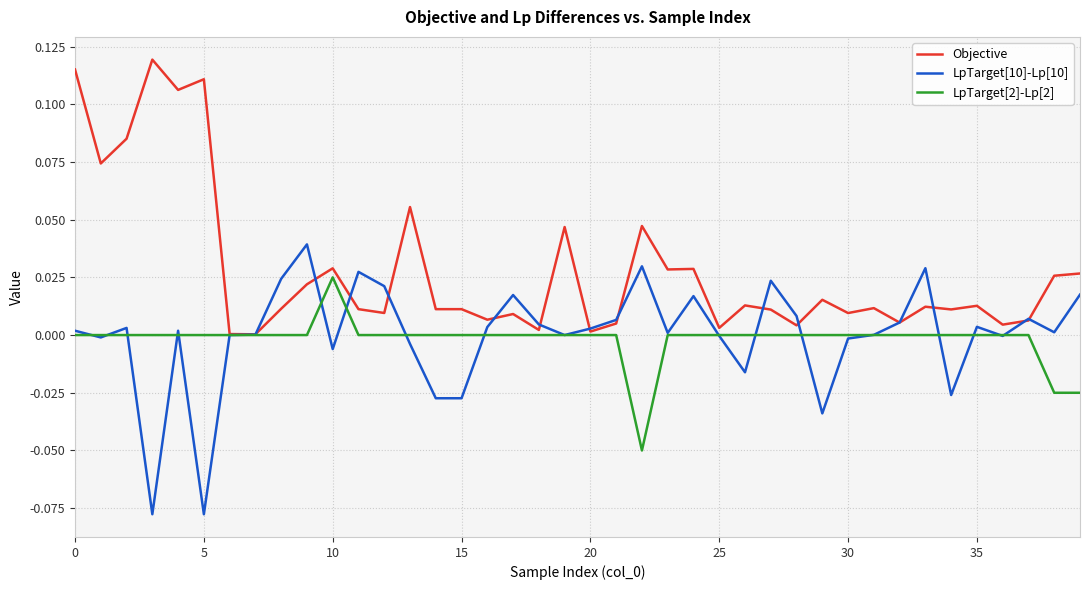

Rank the series by their maximum value, from lowest to highest.

LpTarget[2]-Lp[2], LpTarget[10]-Lp[10], Objective